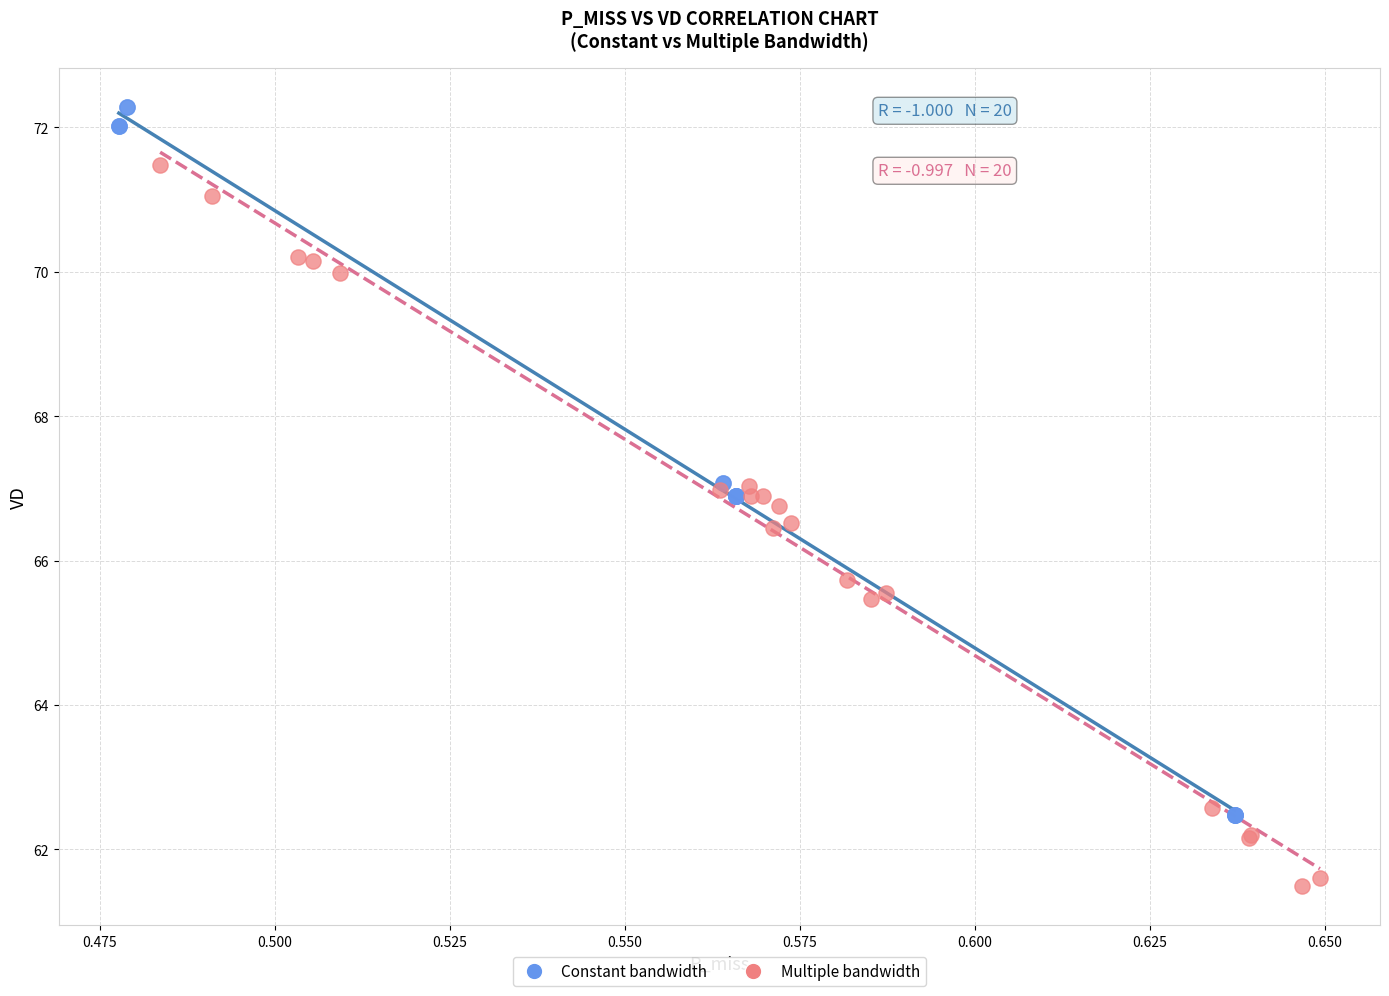

Which series reaches the maximum Y coordinate?

Constant bandwidth